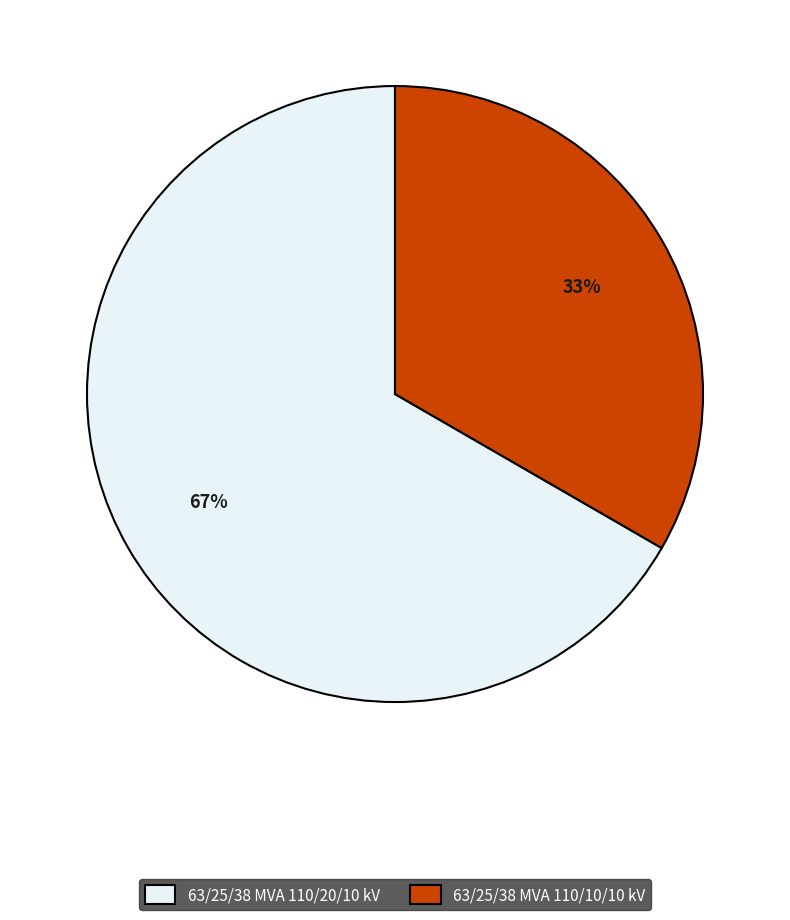

To the nearest percent, what is the average slice percentage?

50%